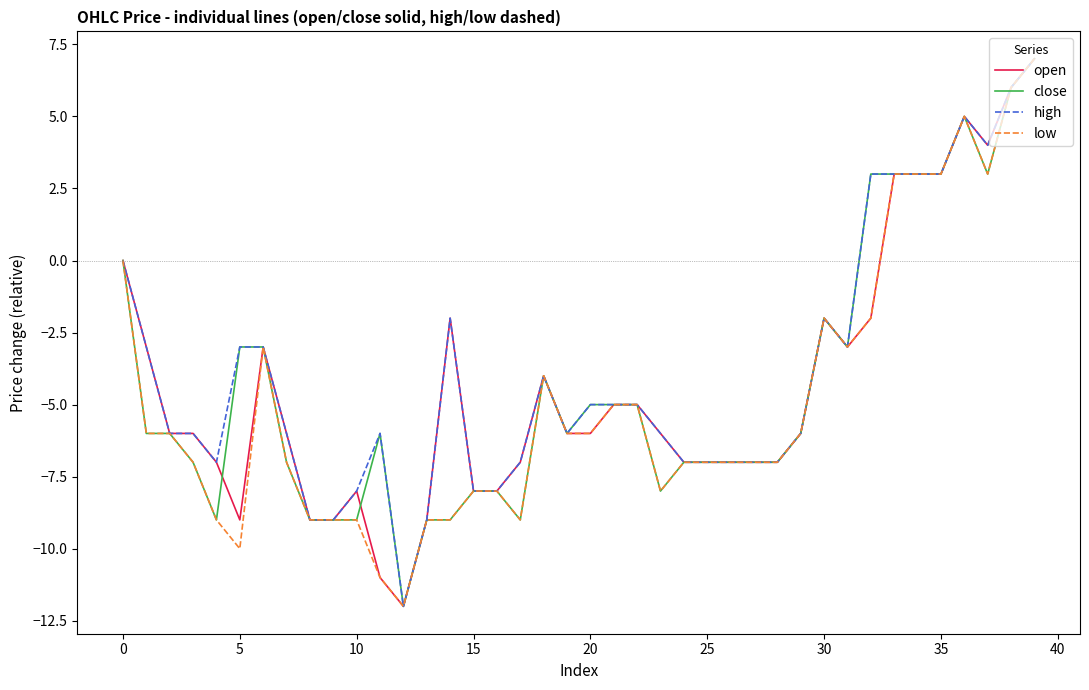

What is the highest value of the open series?

7